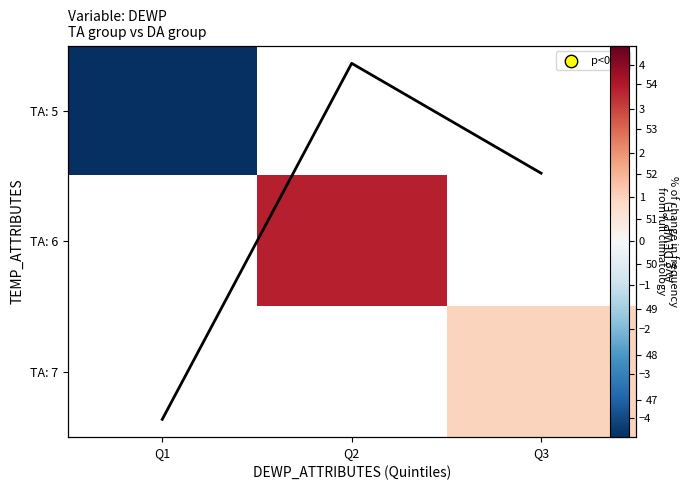

Count the number of categories in the chart.

3